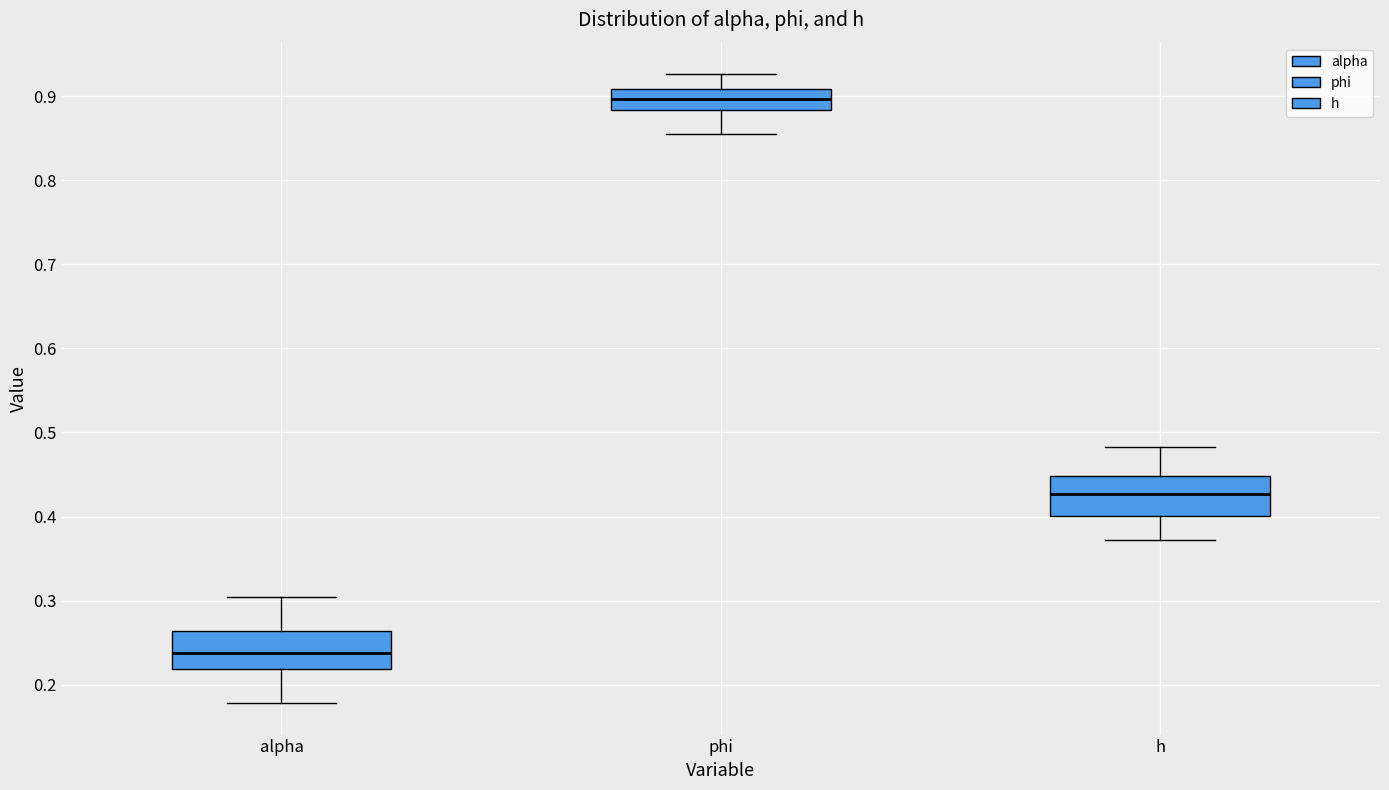

Reading left to right, read every box against the y-axis: the position of its median line, the range the box covers, and the ends of its whiskers. The values are not printed on the chart, so give them approximately, as read against the axis.

alpha: median 0.24, box 0.22 to 0.26, whiskers 0.18 to 0.30
phi: median 0.90, box 0.88 to 0.91, whiskers 0.85 to 0.93
h: median 0.43, box 0.40 to 0.45, whiskers 0.37 to 0.48